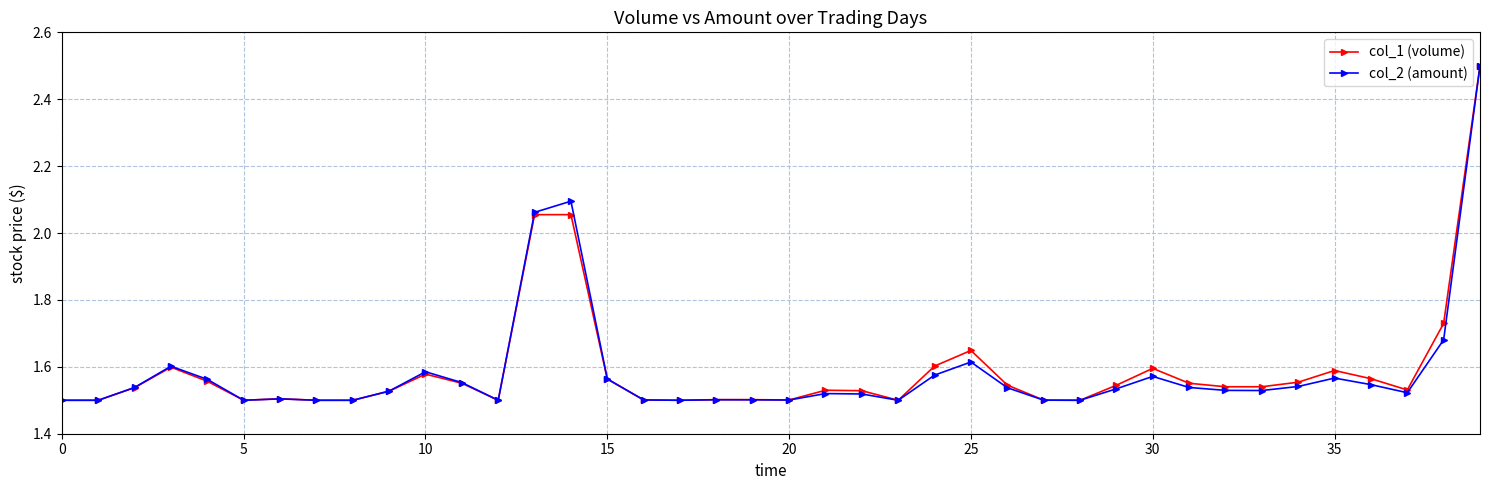

What is the greatest value displayed?

2.5